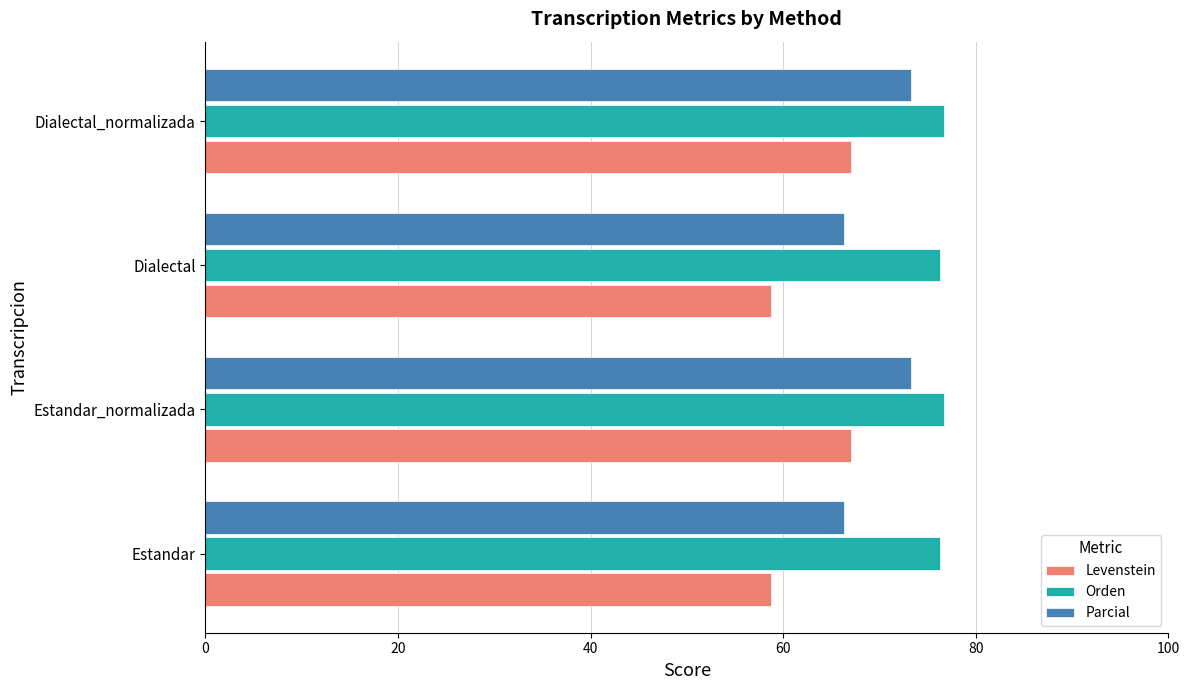

What value does the Parcial series have at Estandar_normalizada?

73.3